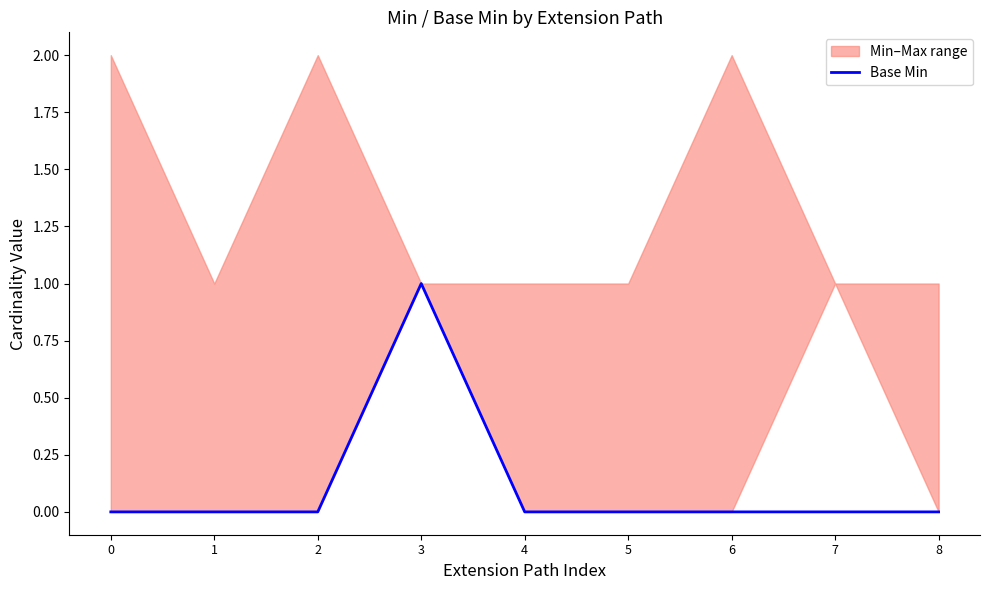

Where is the first local maximum?

3